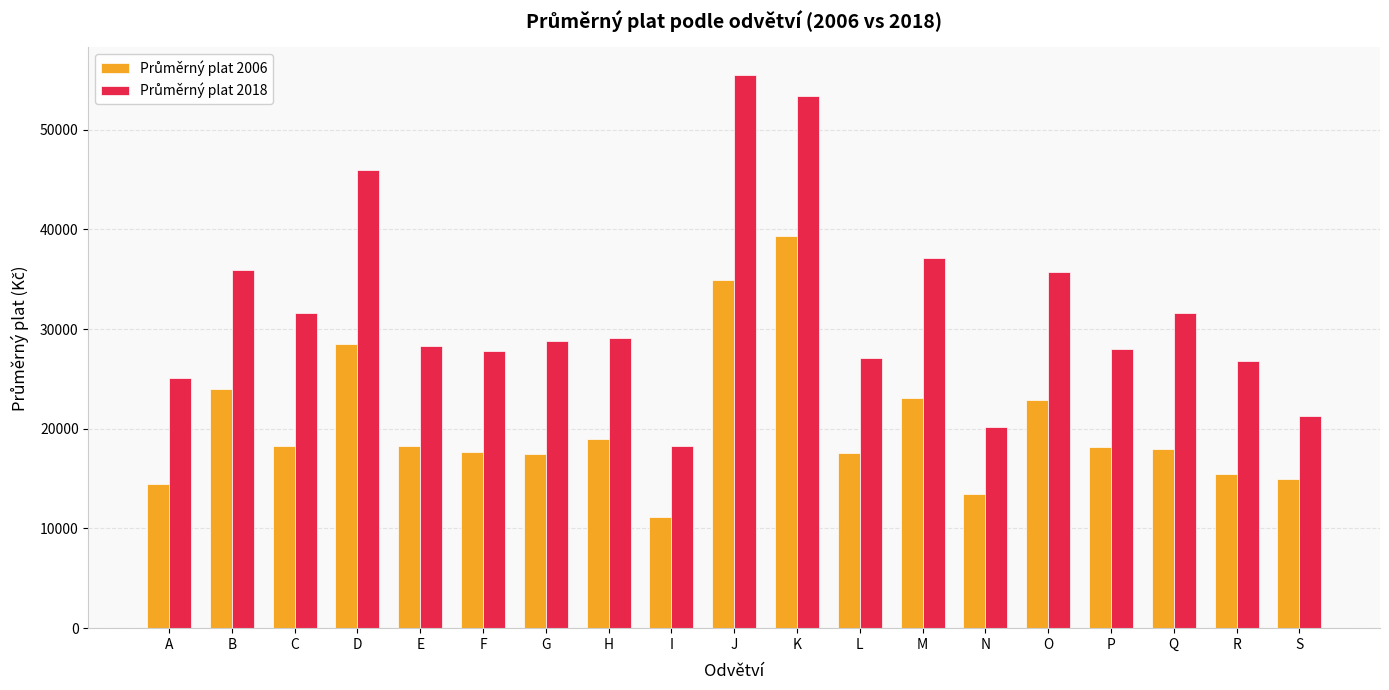

At which category does the chart reach its peak across all series?

J